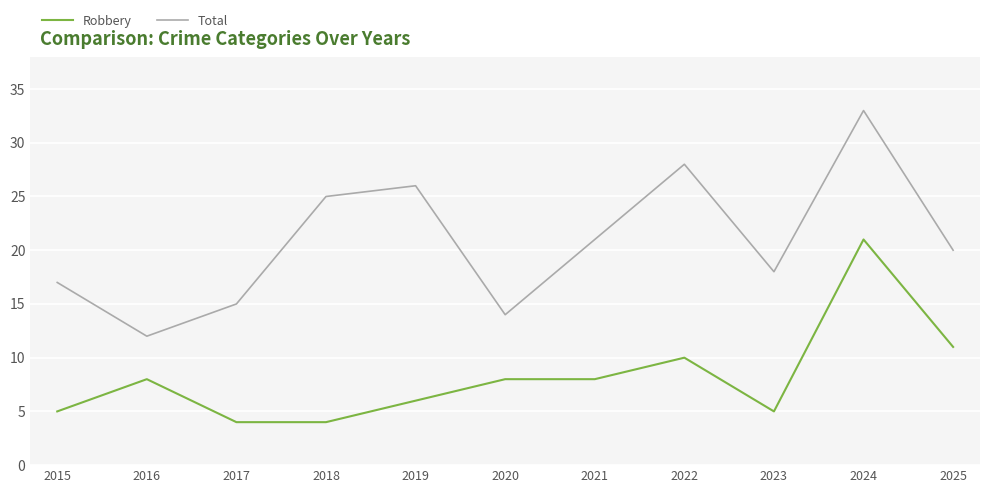

What is the spread (max minus min) of values at 2016?

4